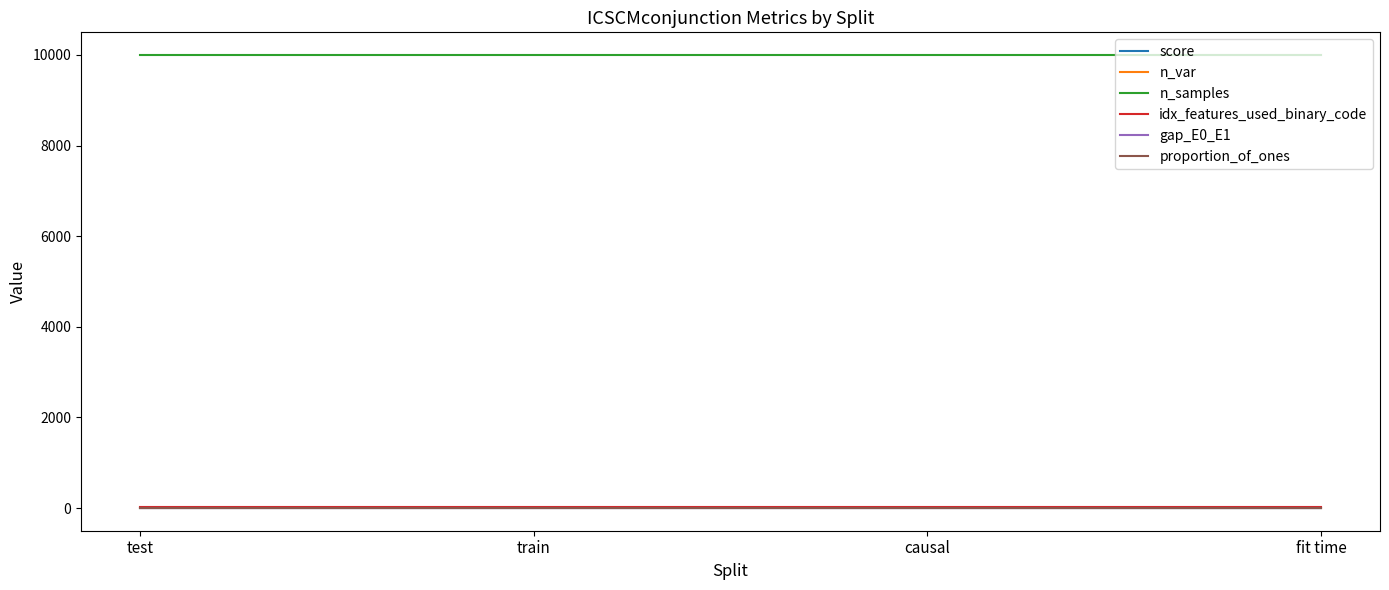

Which series has the widest spread of values?

score